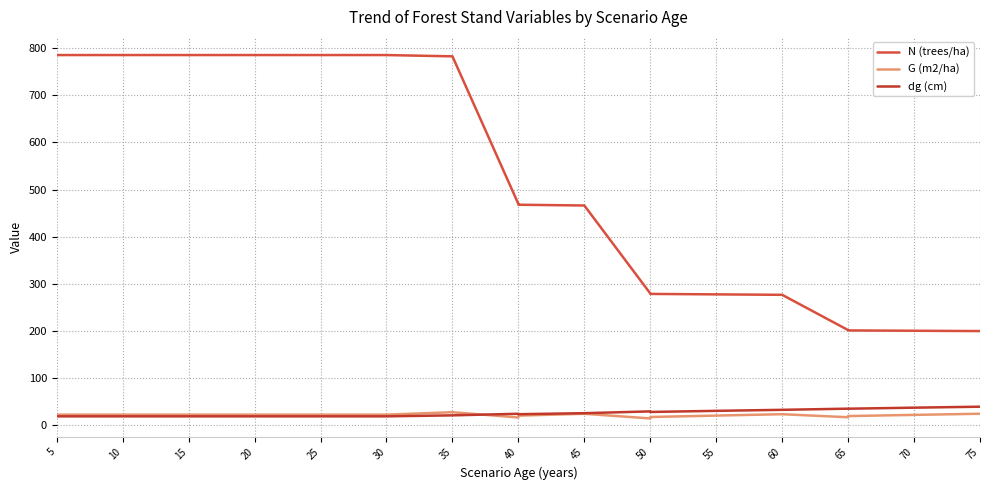

List the series in order of their peak value, lowest first.

G (m2/ha), dg (cm), N (trees/ha)